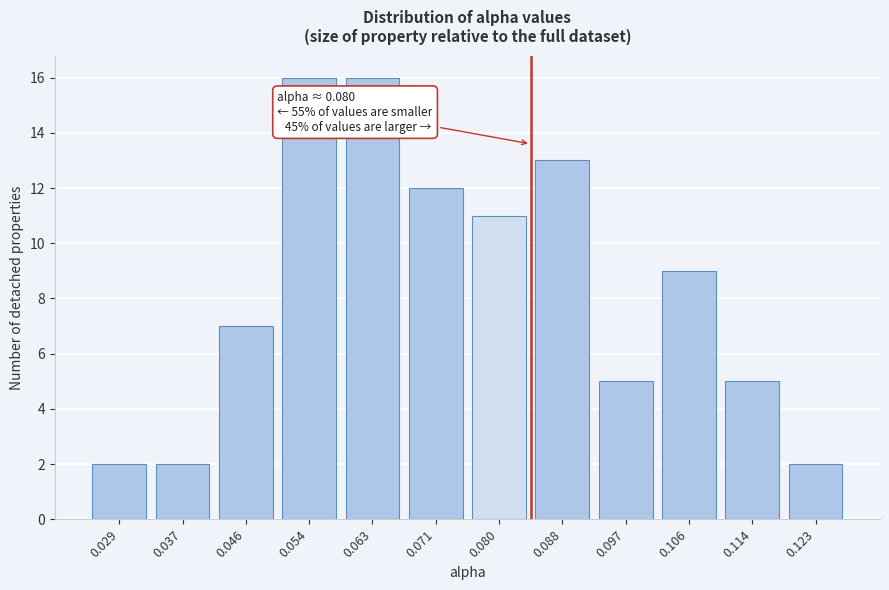

Reading left to right, what are all the values shown in this chart?

0.029=2	0.037=2	0.046=7	0.054=16	0.063=16	0.071=12	0.080=11	0.088=13	0.097=5	0.106=9	0.114=5	0.123=2